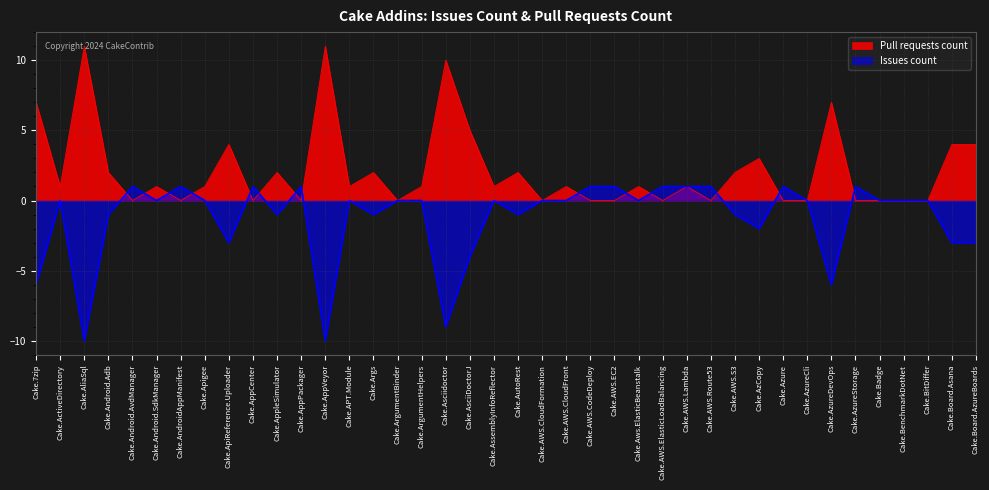

What are all the series names shown in the legend?

Pull requests count, Issues count